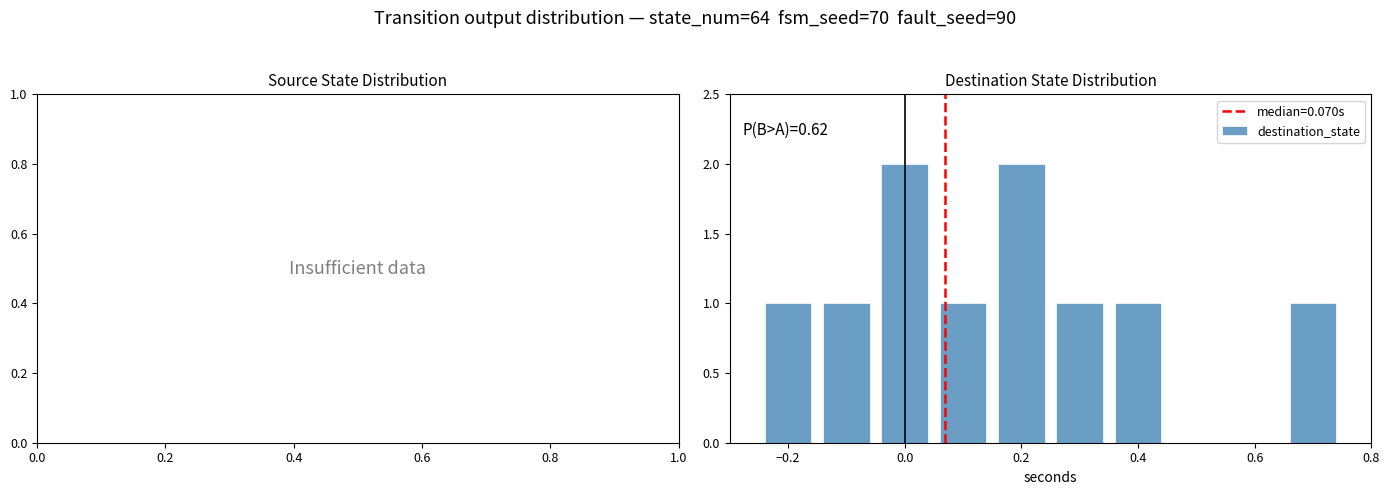

Are the bars horizontal?

No